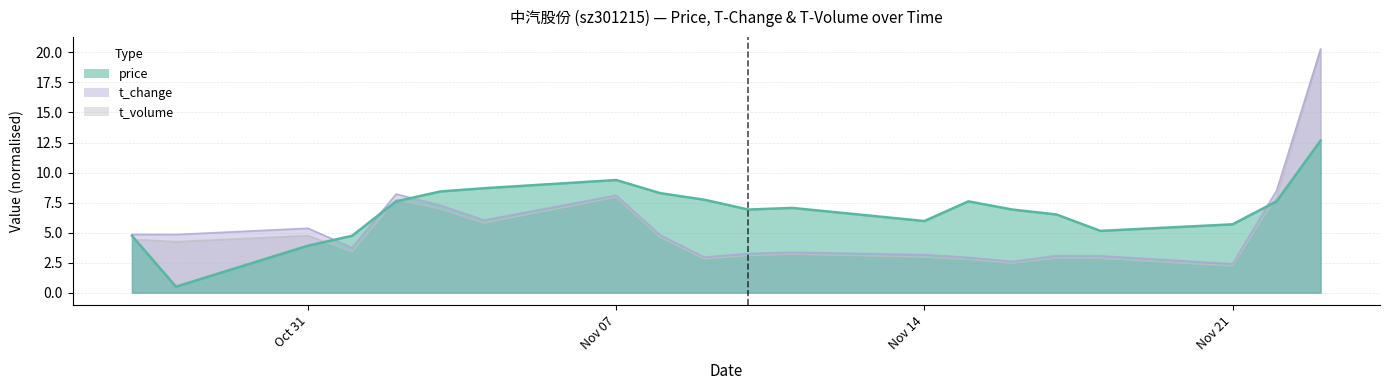

How many interior local valleys does the price series have?

4